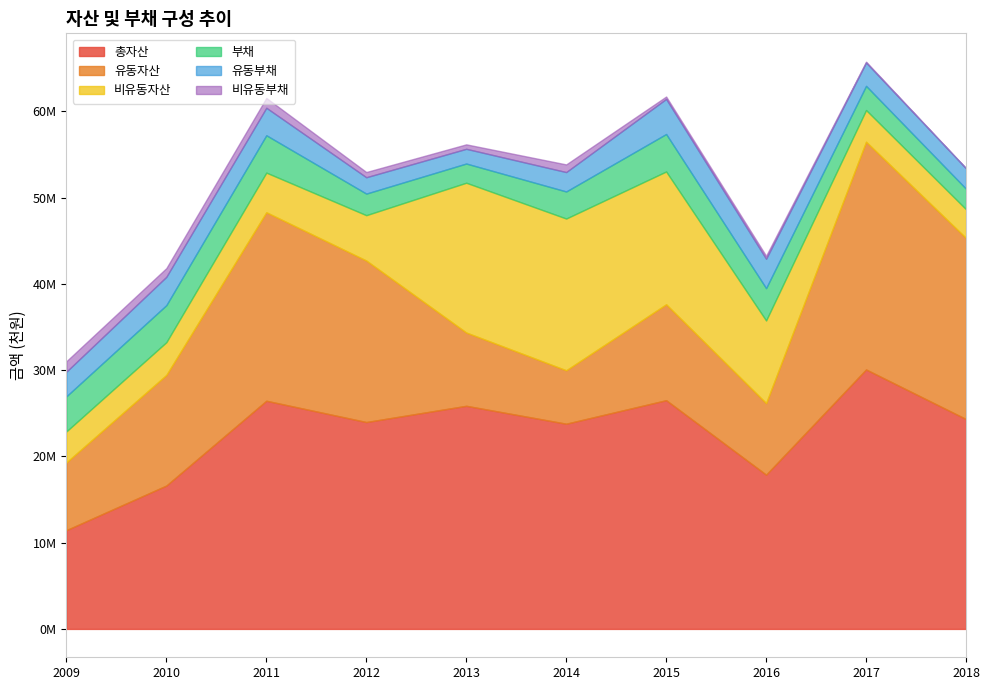

True or false: 부채 and 총자산 cross at least once.

False